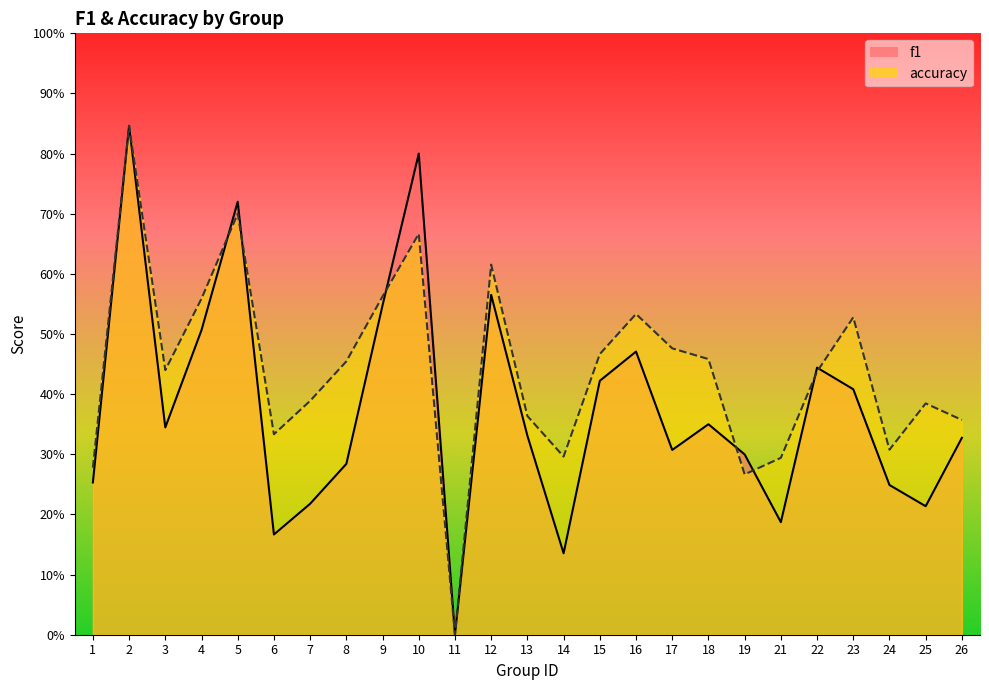

At which category does f1 reach its first local peak?

2